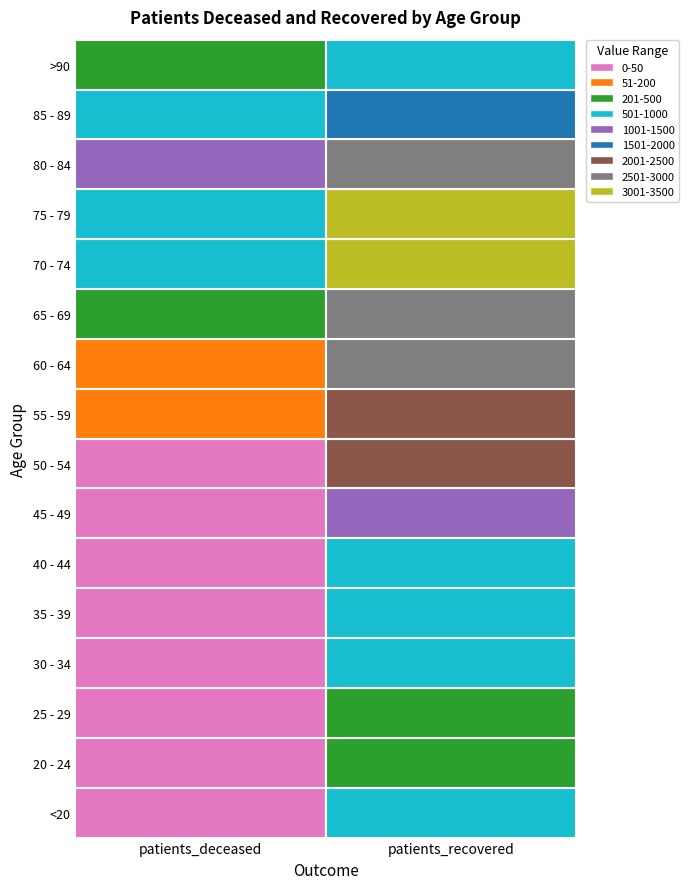

Reading left to right, transcribe all the data shown in this chart.

<20: 3	712
20 - 24: 0	221
25 - 29: 3	385
30 - 34: 3	511
35 - 39: 9	599
40 - 44: 4	778
45 - 49: 19	1284
50 - 54: 45	2004
55 - 59: 60	2440
60 - 64: 123	2659
65 - 69: 251	2637
70 - 74: 532	3165
75 - 79: 899	3073
80 - 84: 1100	2562
85 - 89: 877	1627
>90: 330	702